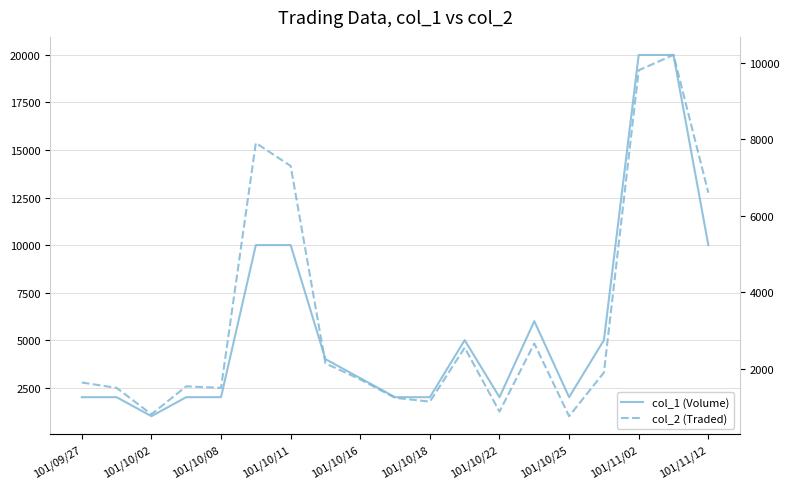

How many values in the col_1 (Volume) series are below 3000?

9